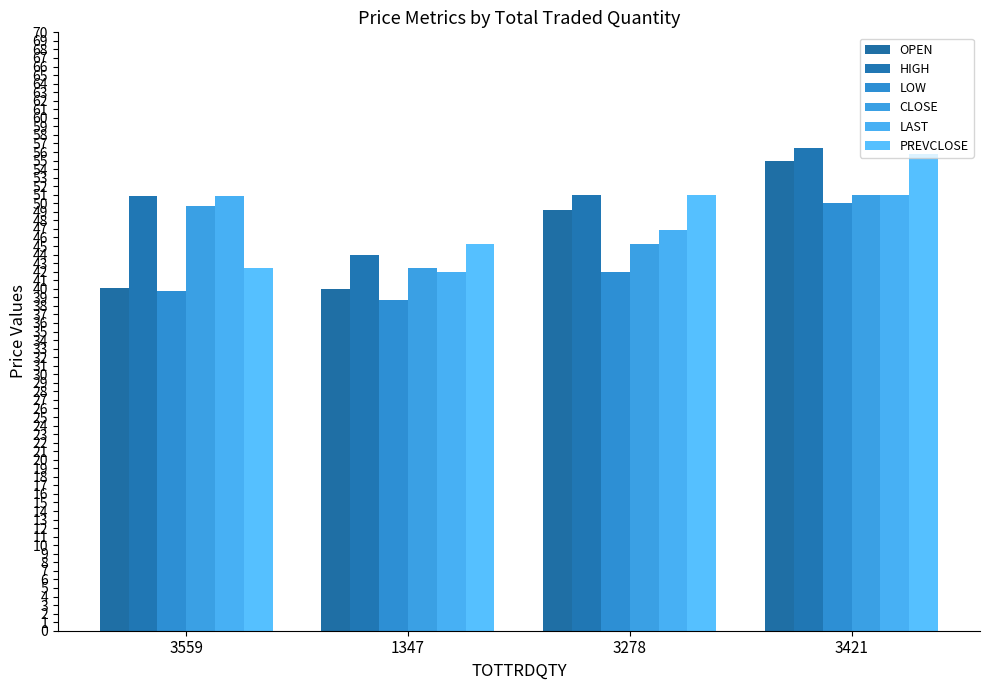

Which series changed the most between 3559 and 1347?

LAST